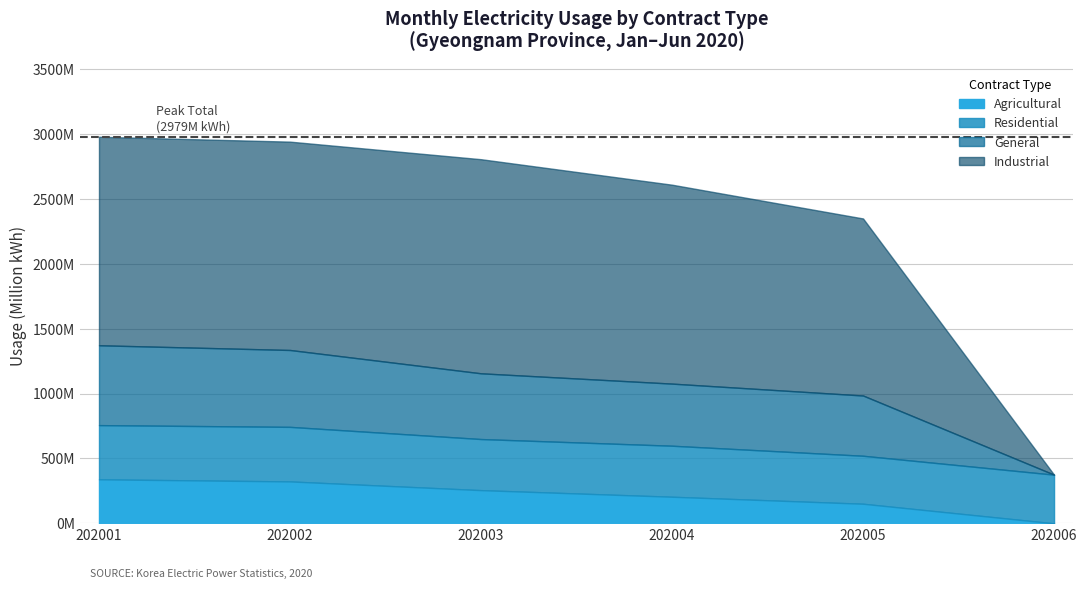

What are all the series names shown in the legend?

Agricultural, Residential, General, Industrial